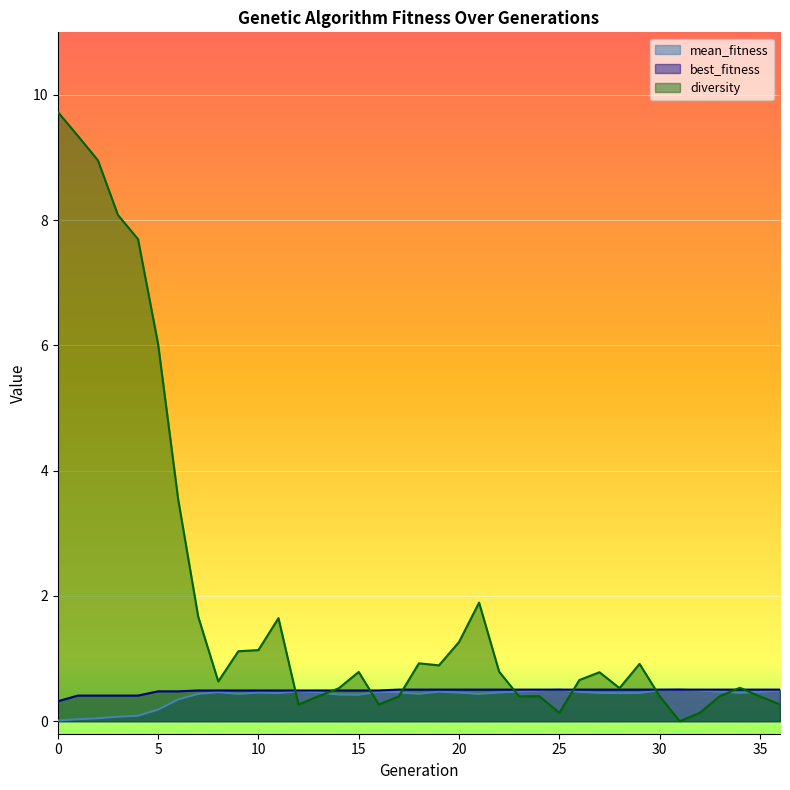

Rank the series at 1 from highest to lowest value.

diversity, best_fitness, mean_fitness